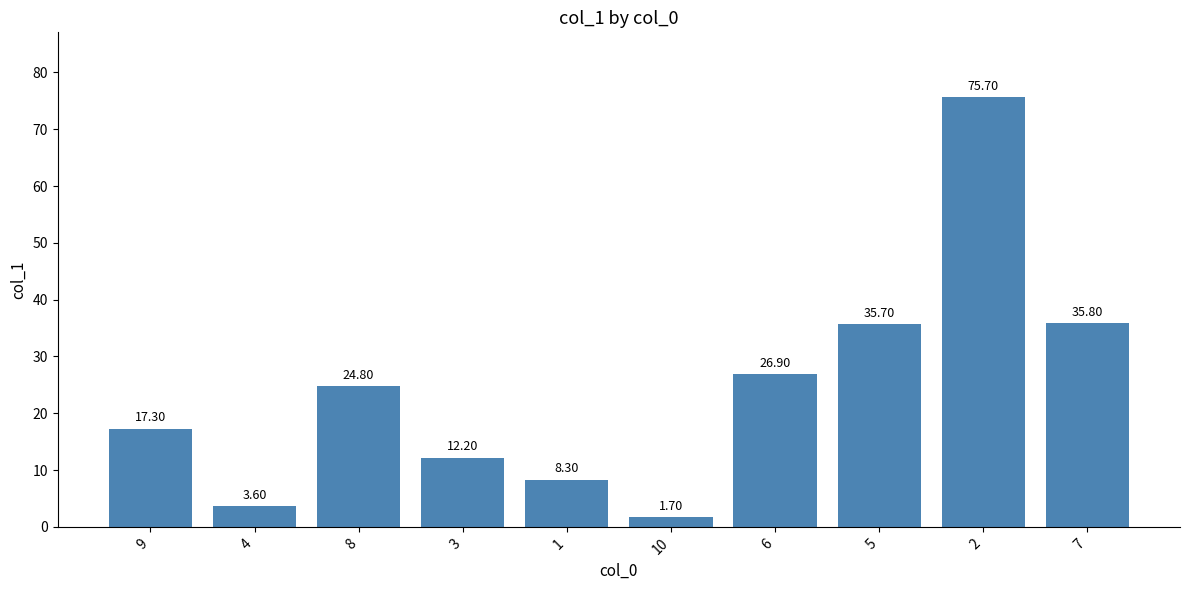

What position from the left is 1?

5